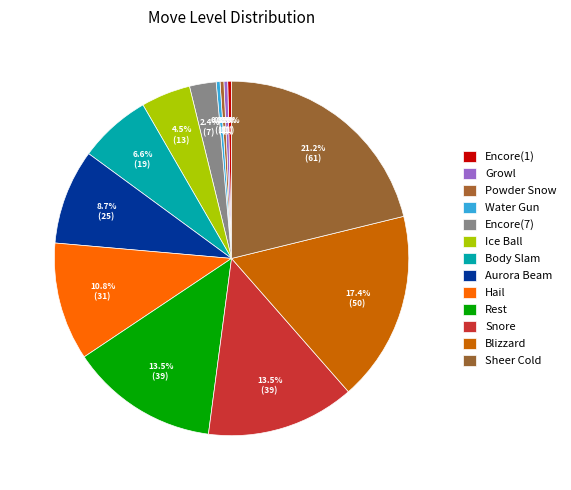

Which slice is the smallest?

Encore(1)